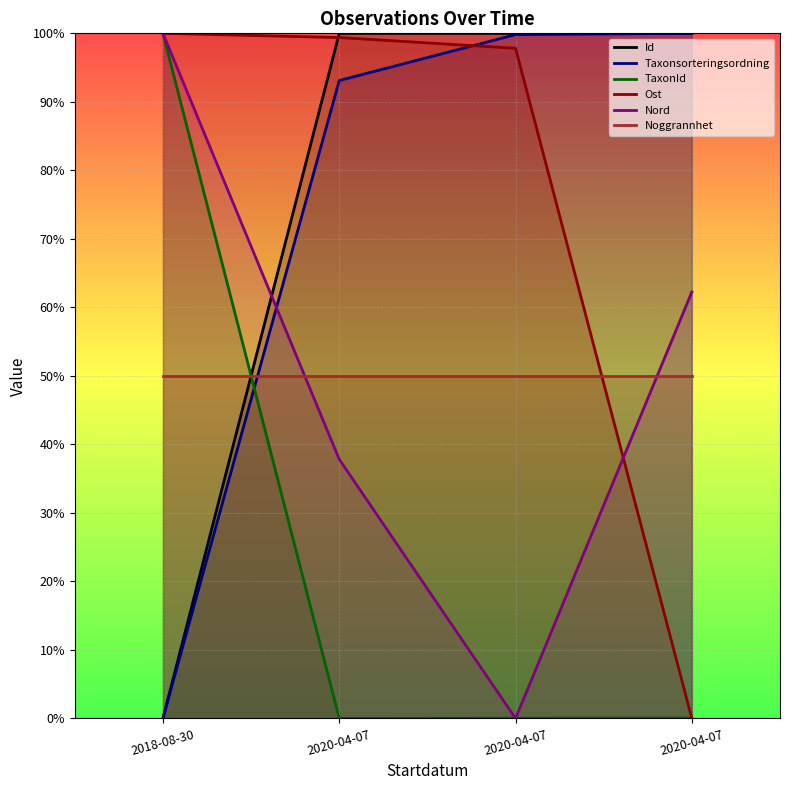

What is the difference between the highest and lowest values at 2020-04-07?

100.0